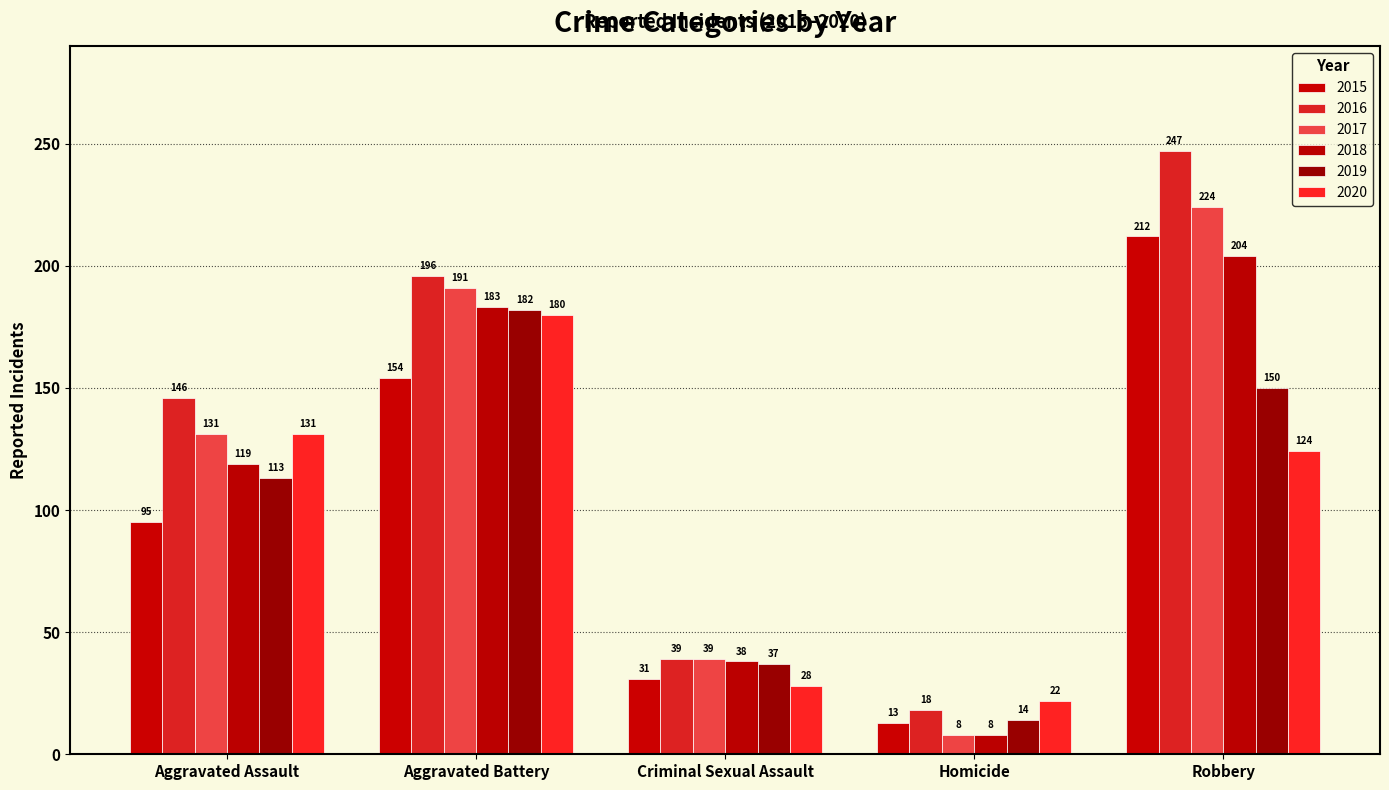

Which series has the largest range (max minus min)?

2016